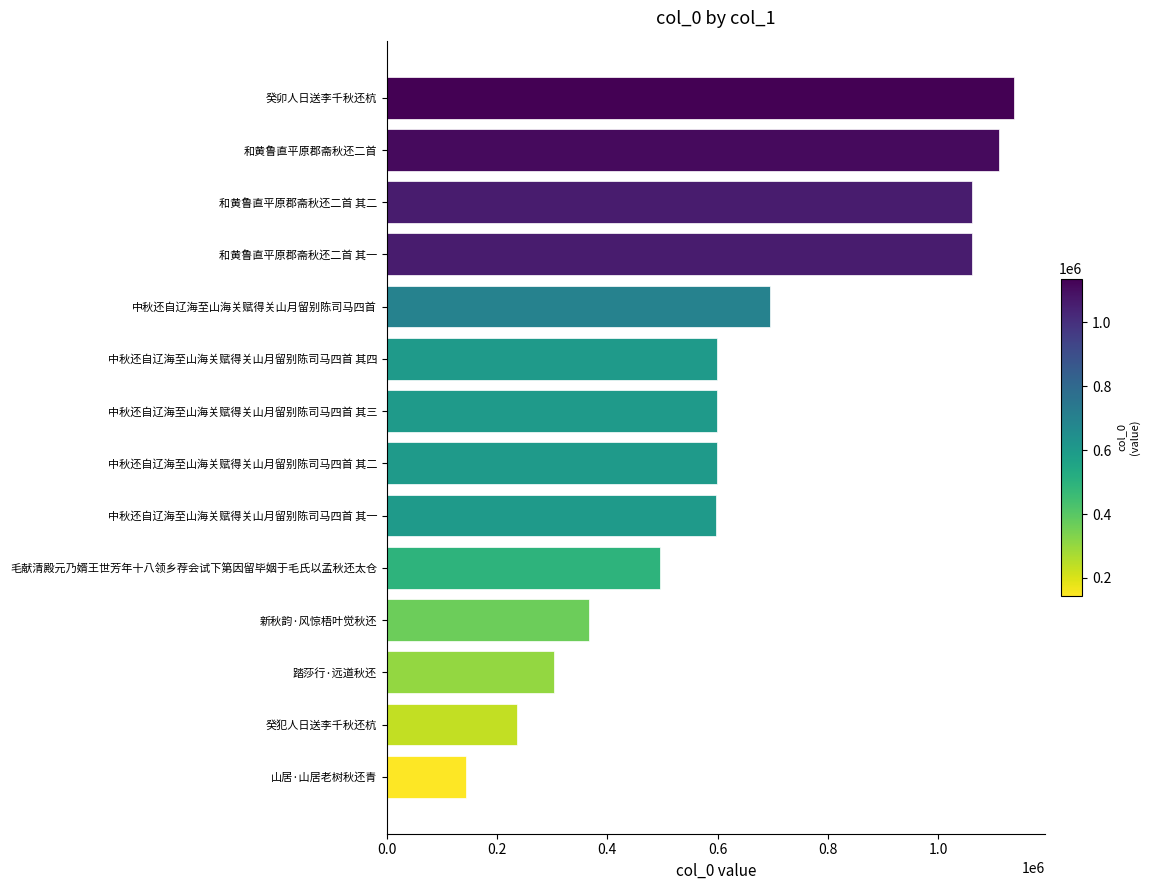

Read the value at 和黄鲁直平原郡斋秋还二首, to the nearest 10.

1111390